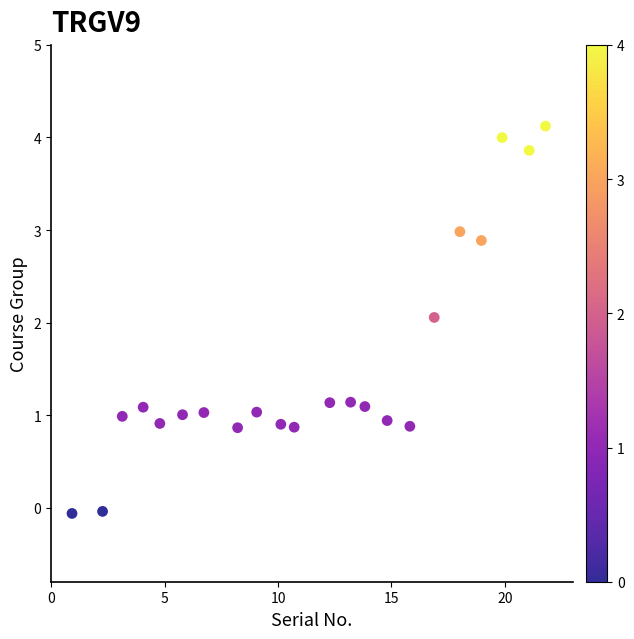

What is the range of Y values (max minus min)?

4.2